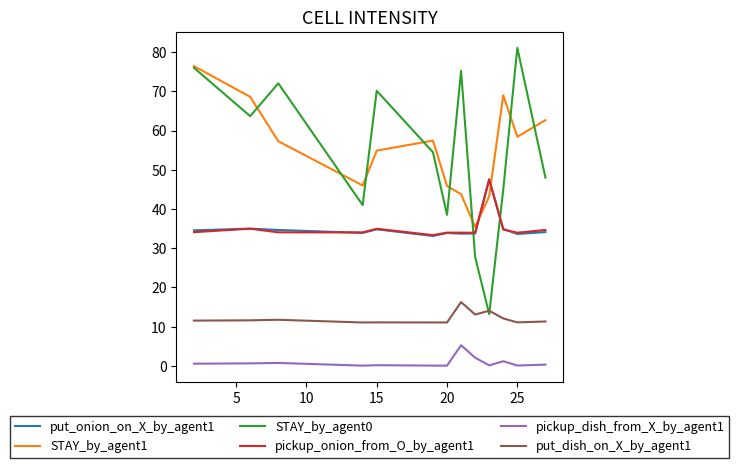

What is the minimum value for put_dish_on_X_by_agent1?

11.1